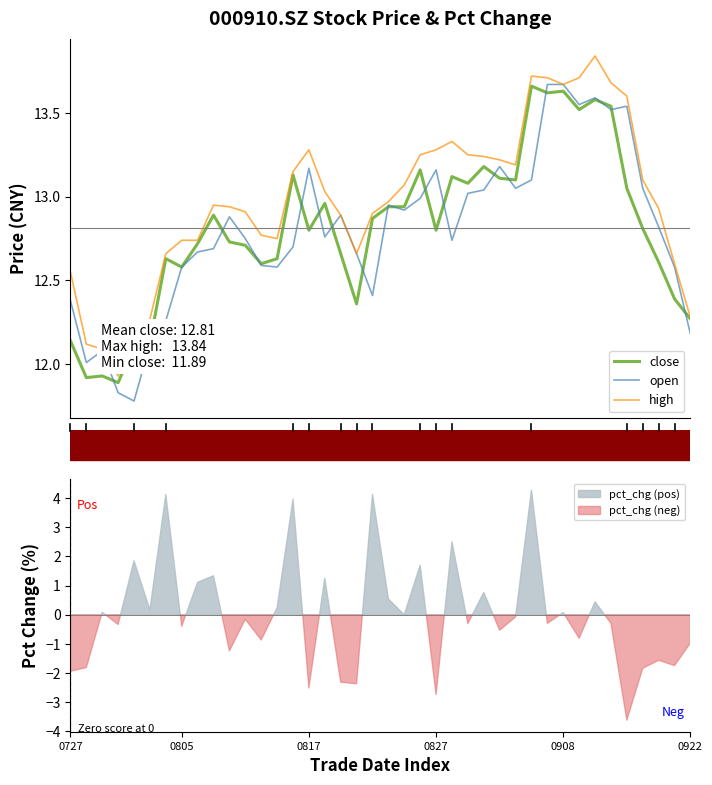

What is the minimum value shown in the chart?

11.8